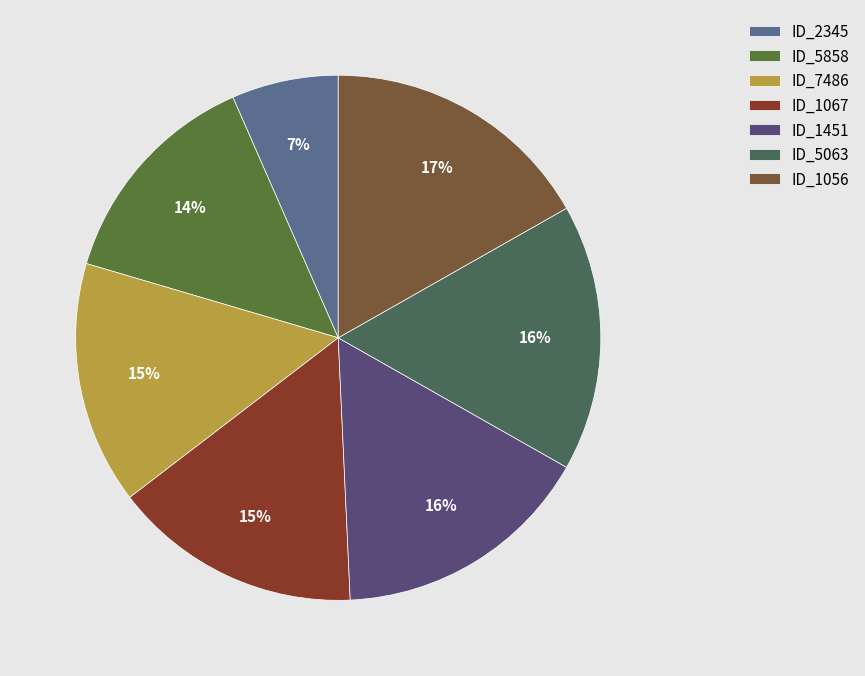

Count the number of slices in the pie.

7